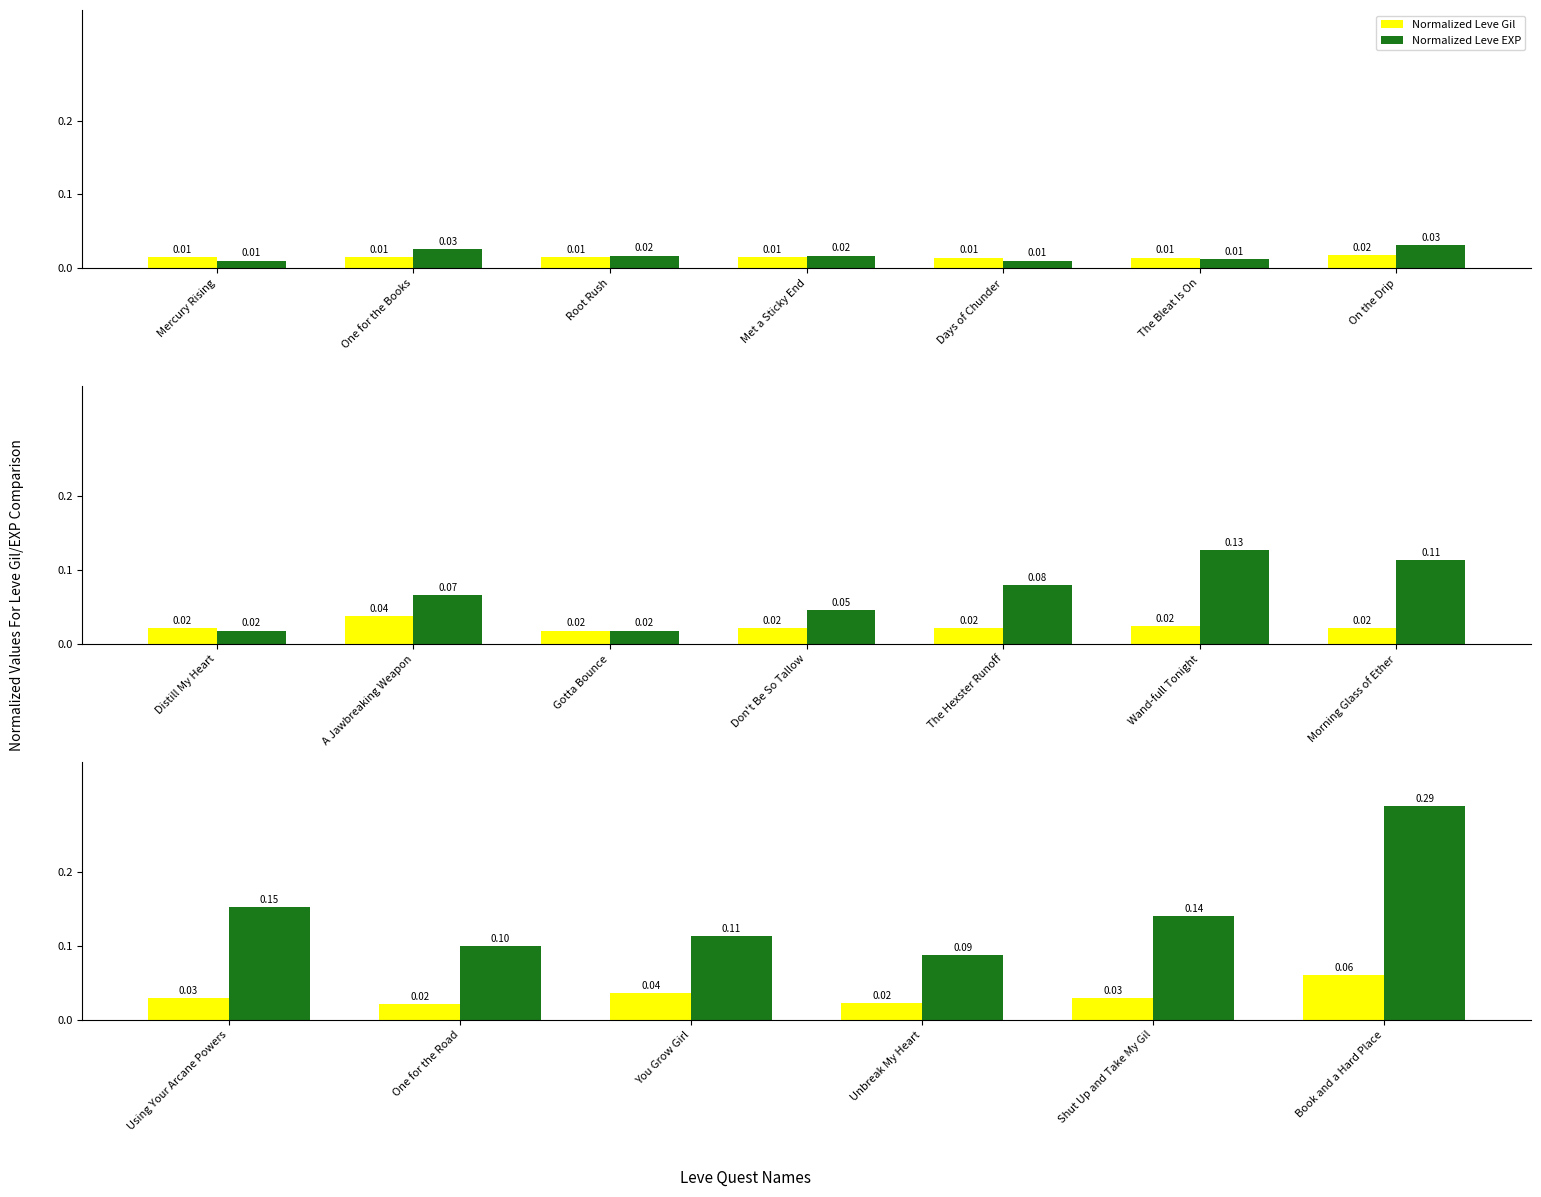

Which series has the widest spread of values?

Normalized Leve EXP